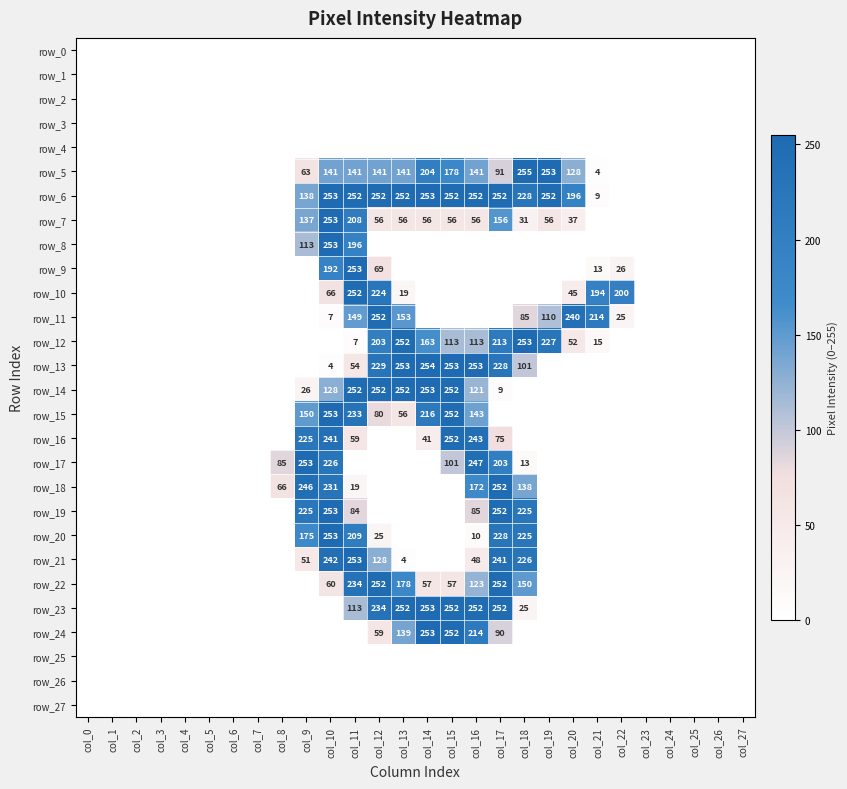

List the series in order of their peak value, lowest first.

row_0, row_1, row_2, row_3, row_4, row_25, row_26, row_27, row_10, row_11, row_16, row_18, row_22, row_6, row_7, row_8, row_9, row_12, row_14, row_15, row_17, row_19, row_20, row_21, row_23, row_24, row_13, row_5